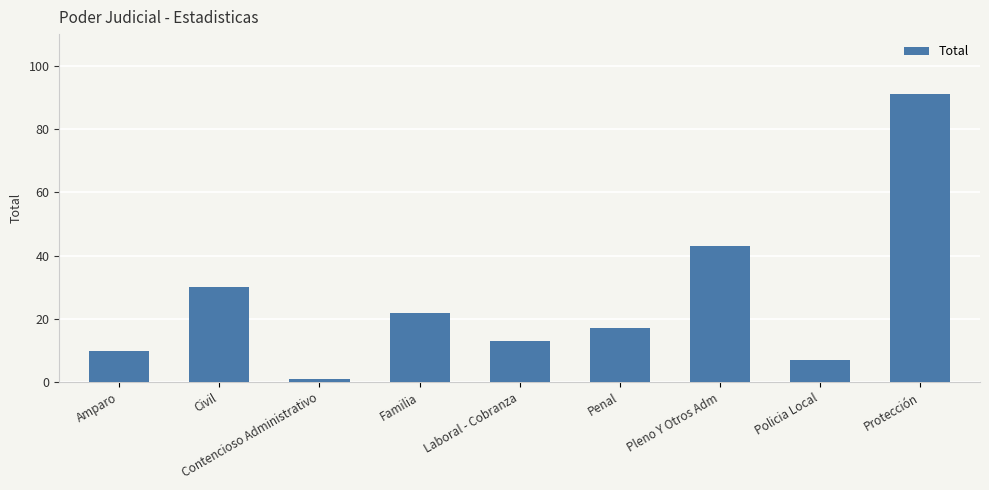

How many data points are less than 17?

4